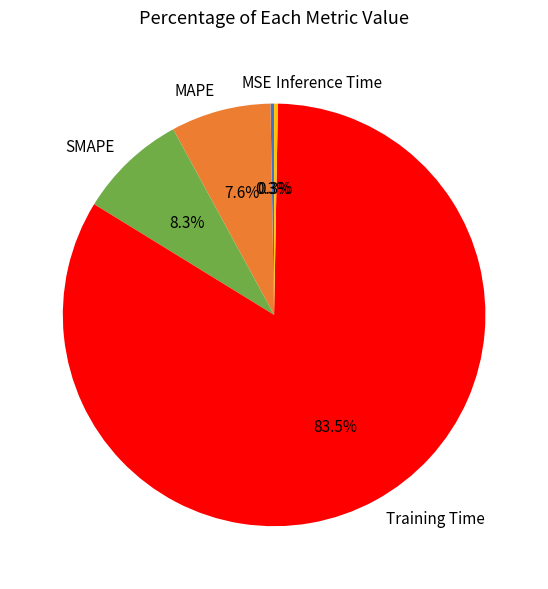

Which category accounts for the majority?

Training Time